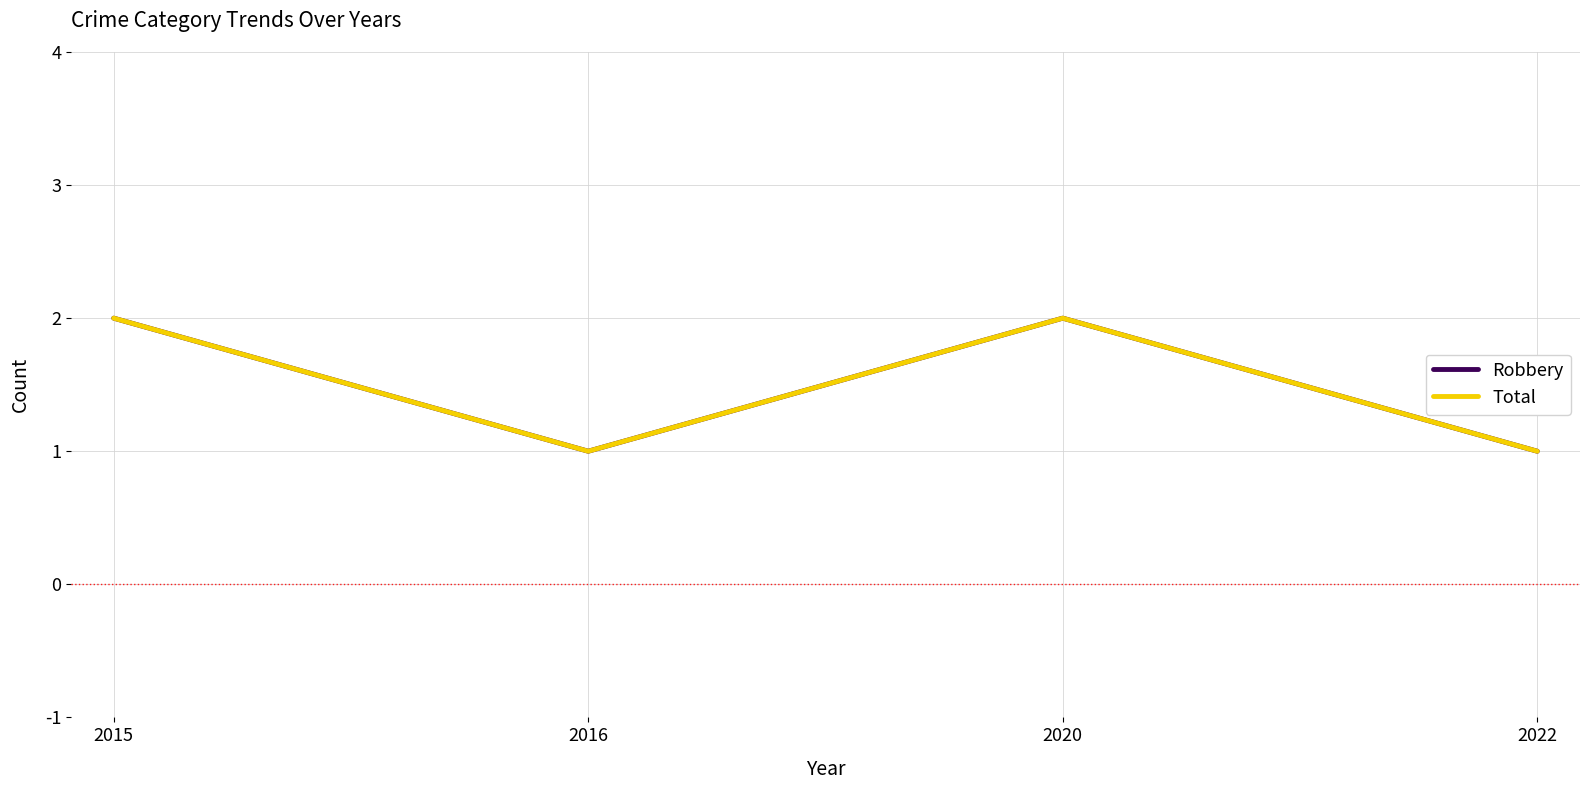

Does the chart display data point markers on the line(s)?

No